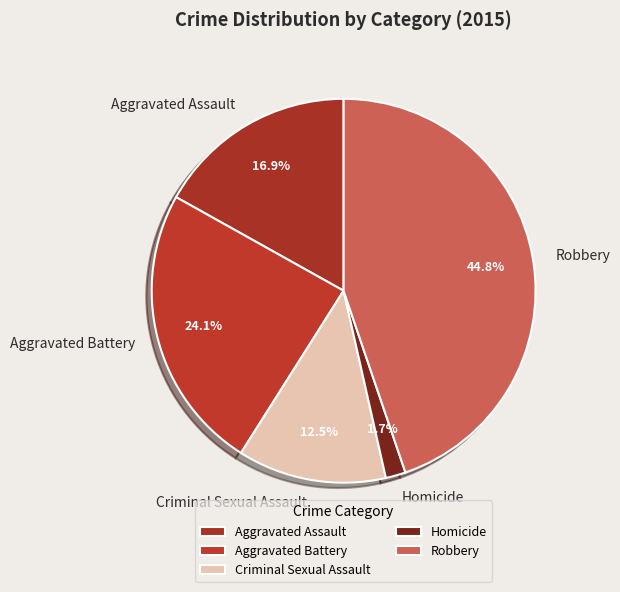

What portion of the pie excludes Criminal Sexual Assault?

87.5%